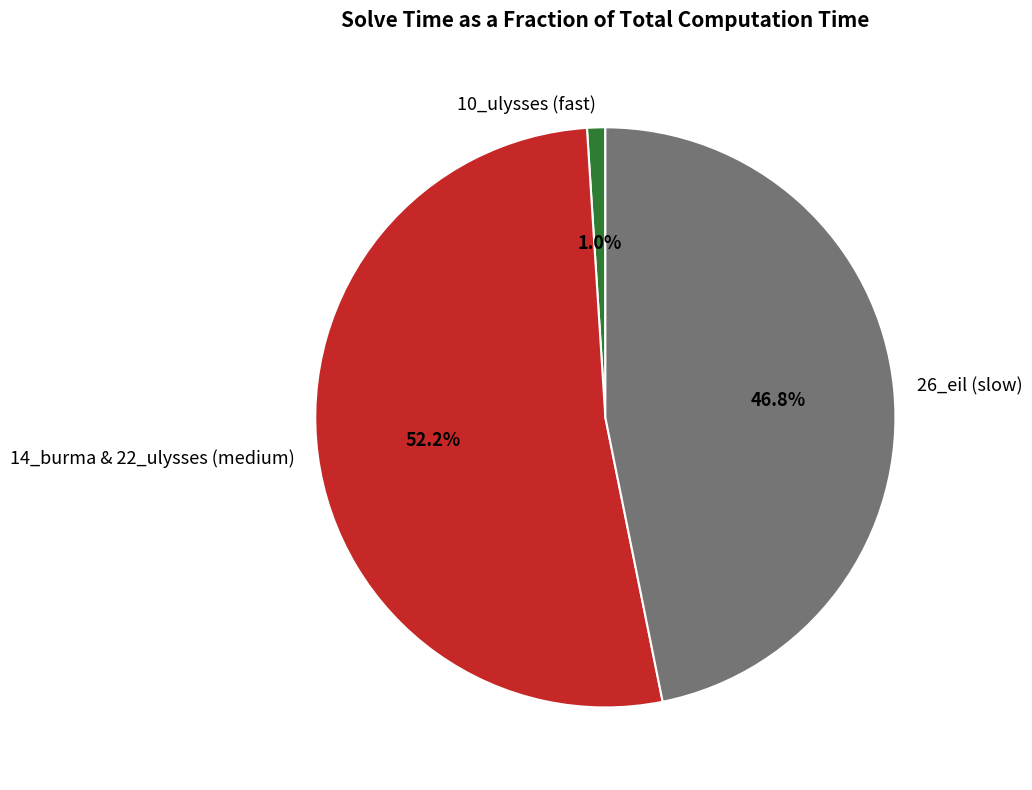

Is the sum of 14_burma & 22_ulysses (medium) and 26_eil (slow) greater than half?

Yes